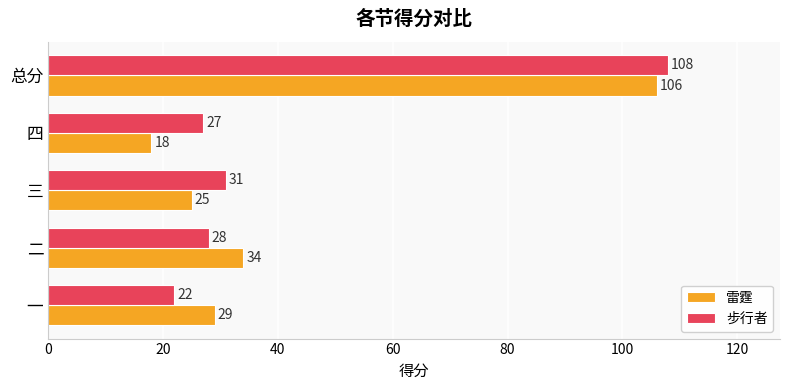

Between 四 and 总分, which series saw the biggest shift?

雷霆